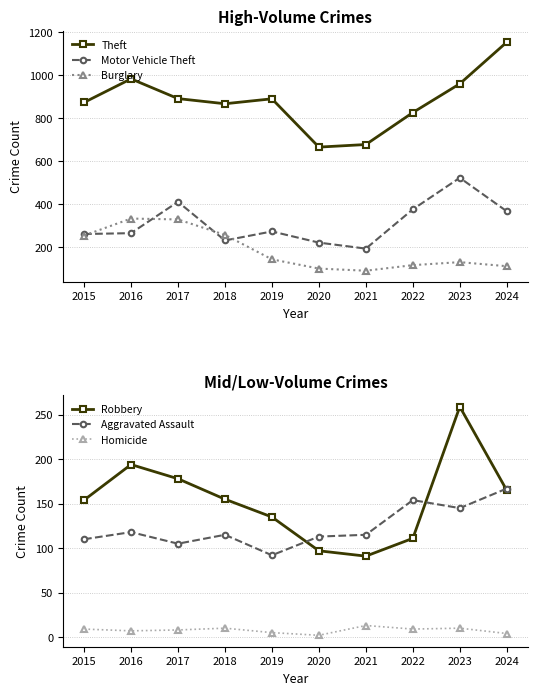

At which category is the sum across all series the highest?

2023